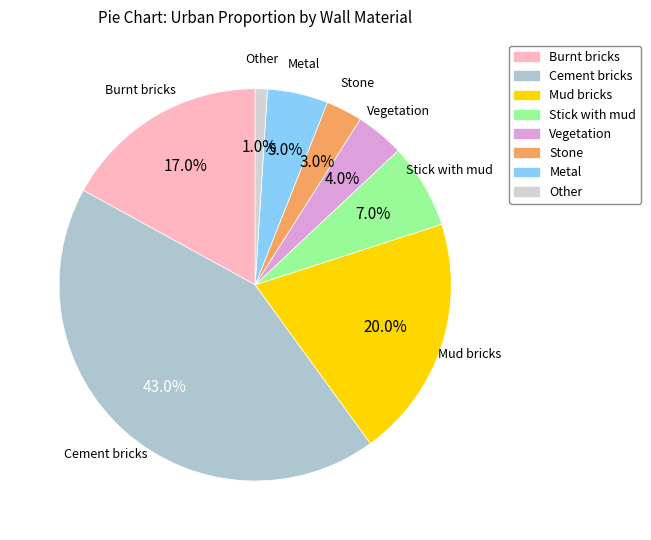

True or false: Vegetation accounts for 4% of the total.

True